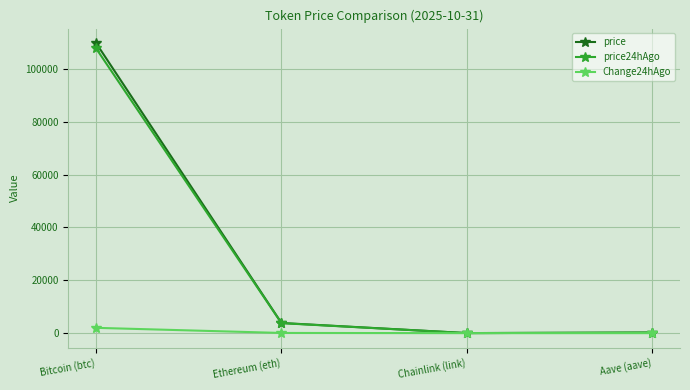

Count the number of categories in the chart.

4